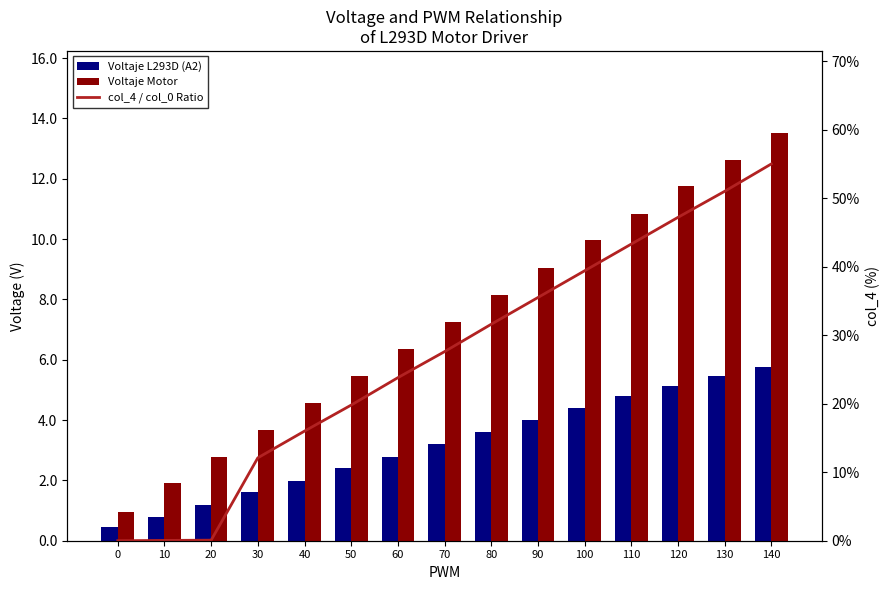

What is the spread (max minus min) of values at 120?

42.1